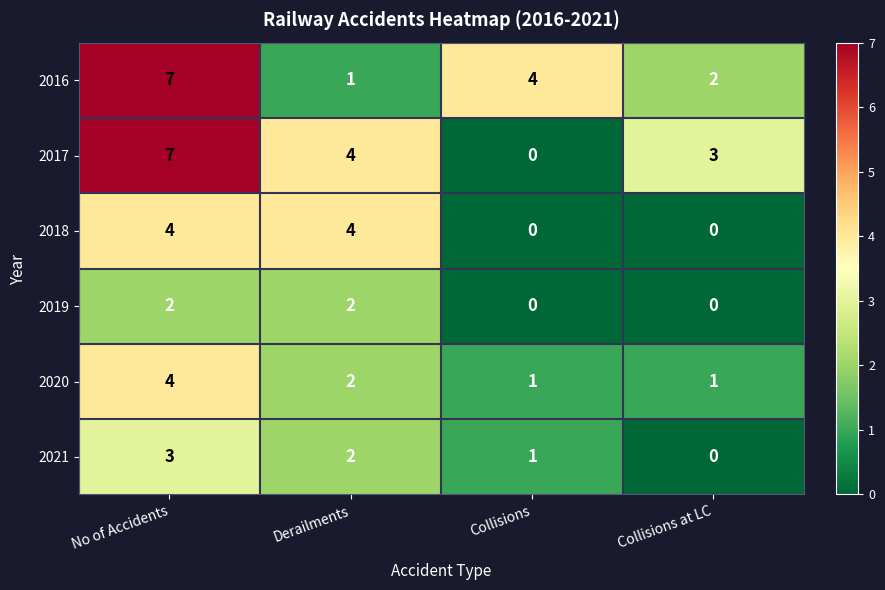

Count the 2020 values in the range 1 to 4.

4